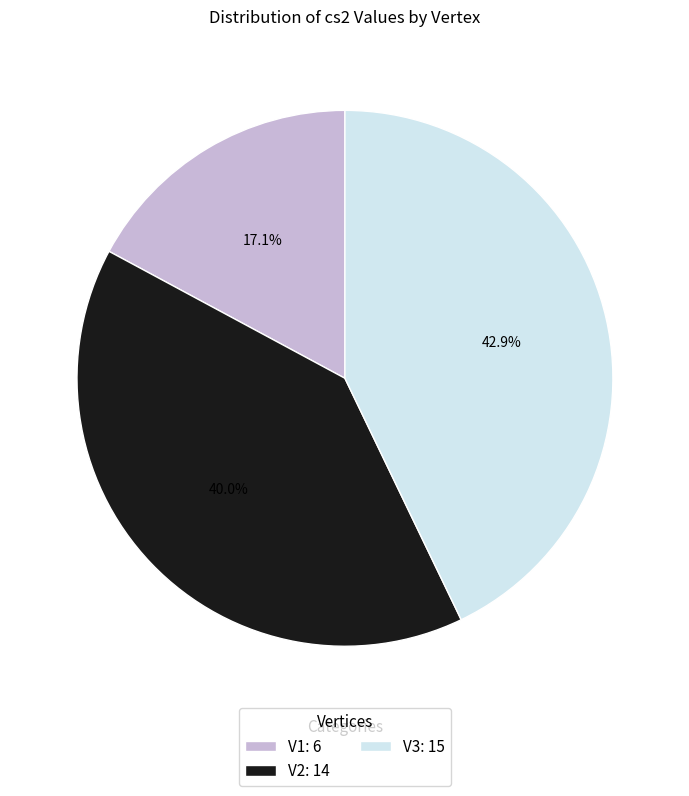

To the nearest percent, what is the average slice percentage?

33%